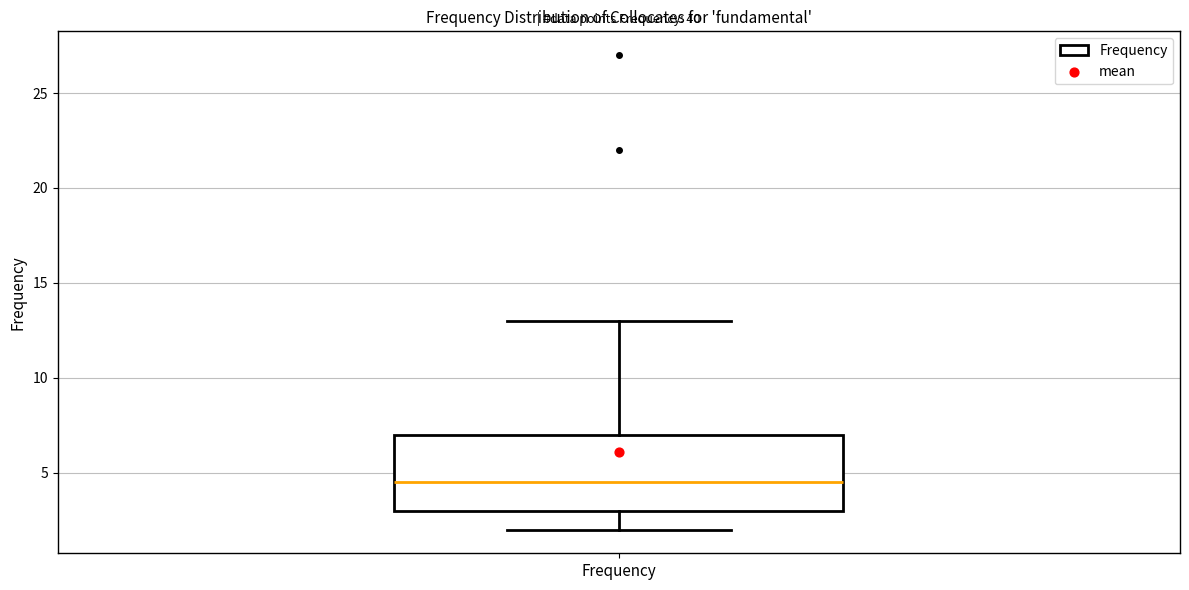

Transcribe this box plot: give where the median line is, the range the box spans, and where the two whiskers end, as read against the y-axis. The values are not printed on the chart, so give them approximately, as read against the axis.

median 4.5, box 3.0 to 7.0, whiskers 2.0 to 13.0